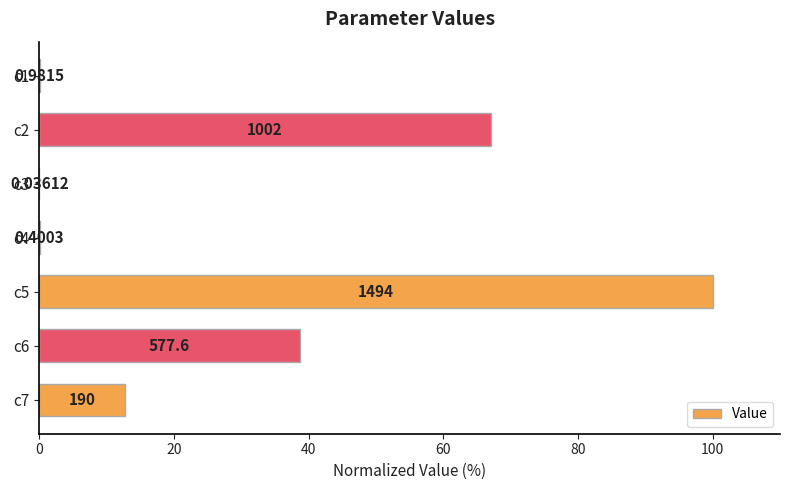

How many data points are above 12?

4